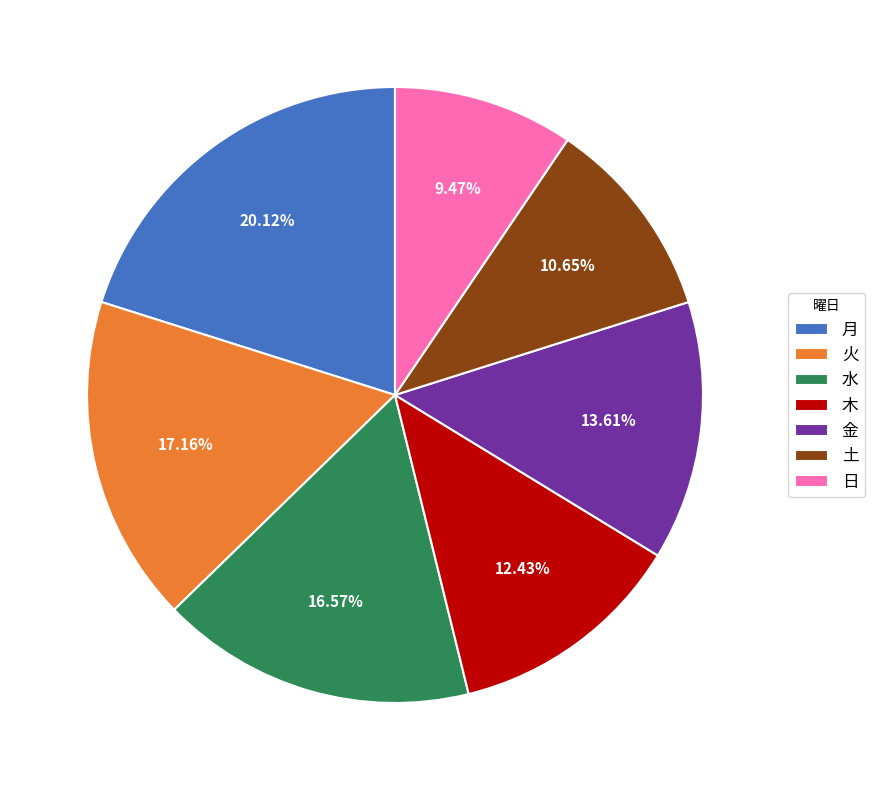

Which slice is the largest?

月